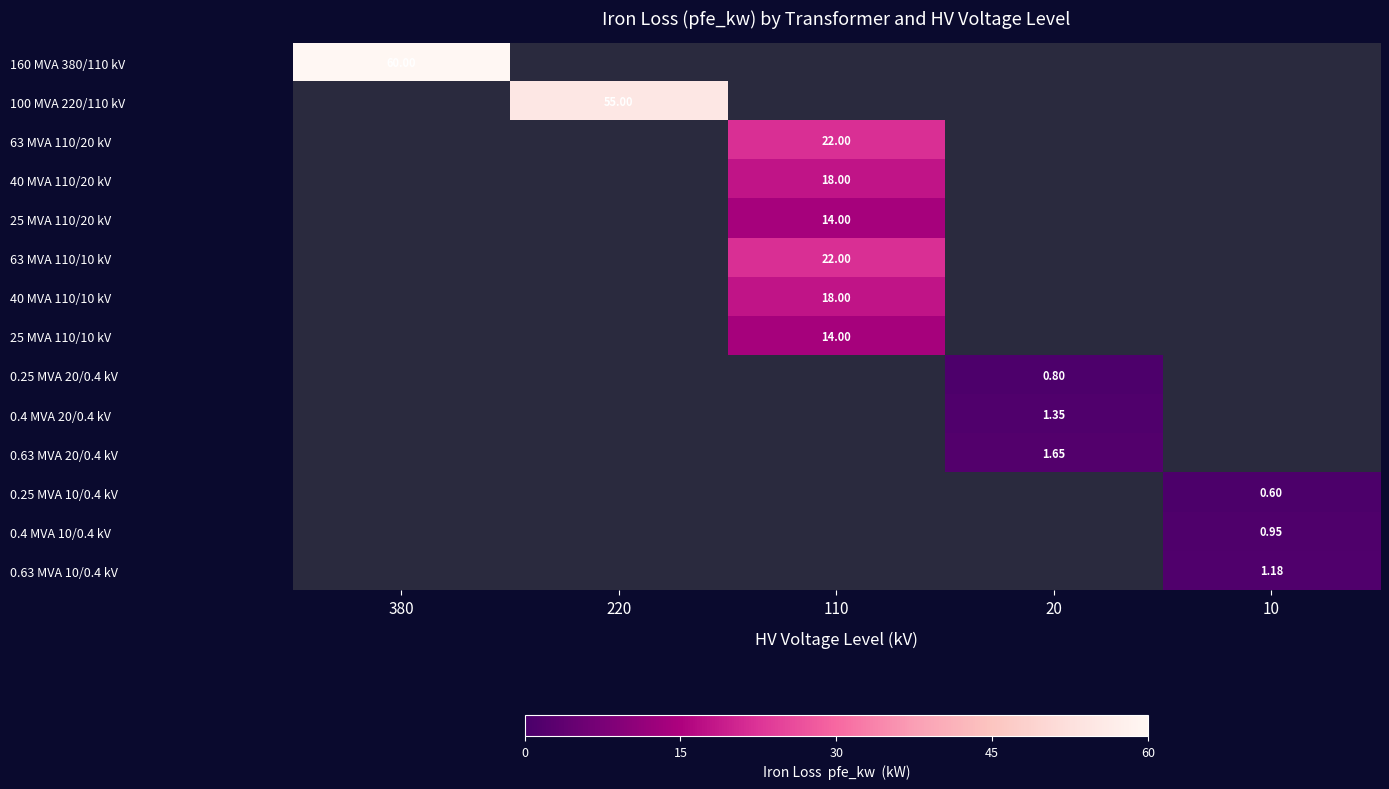

At which label does 40 MVA 110/20 kV reach its minimum?

110